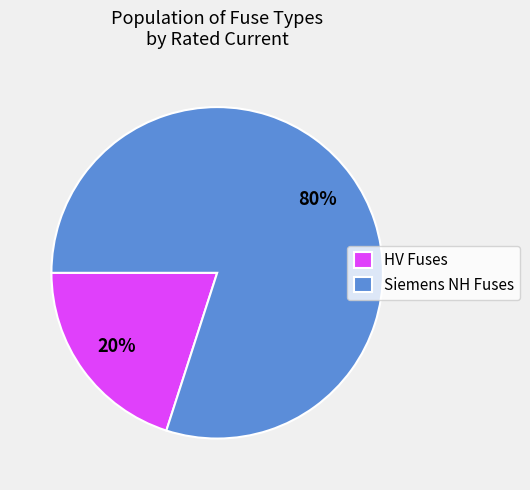

Rank the categories by value from highest to lowest.

Siemens NH Fuses, HV Fuses